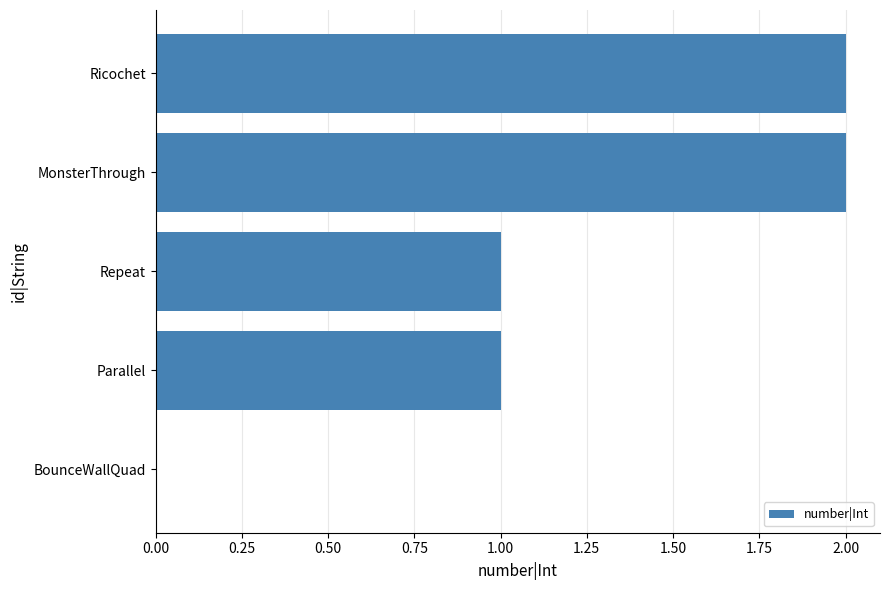

What is the sum of the values at Repeat and MonsterThrough?

3